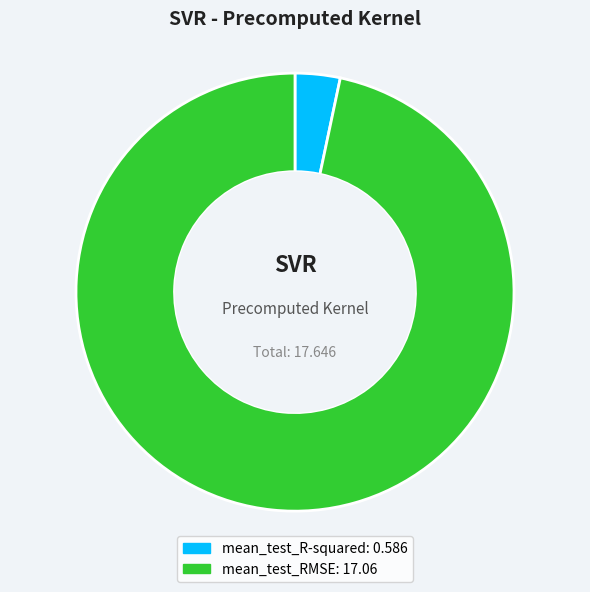

Is there any slice that represents more than half of the pie?

Yes